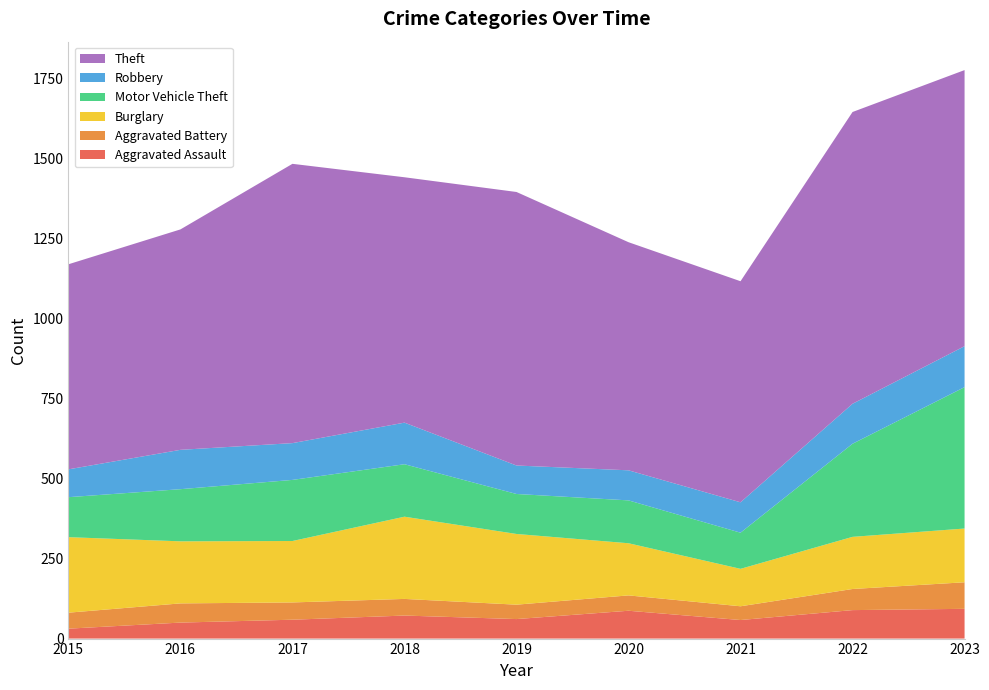

Reading left to right, extract all data points from this chart.

Aggravated Assault: 2015=31	2016=50	2017=59	2018=72	2019=61	2020=87	2021=58	2022=89	2023=93
Aggravated Battery: 2015=50	2016=60	2017=54	2018=52	2019=45	2020=48	2021=43	2022=66	2023=83
Burglary: 2015=236	2016=194	2017=192	2018=257	2019=221	2020=163	2021=117	2022=163	2023=168
Motor Vehicle Theft: 2015=125	2016=163	2017=191	2018=164	2019=125	2020=134	2021=113	2022=291	2023=442
Robbery: 2015=87	2016=123	2017=115	2018=130	2019=89	2020=94	2021=95	2022=125	2023=128
Theft: 2015=641	2016=689	2017=873	2018=767	2019=855	2020=713	2021=691	2022=912	2023=863